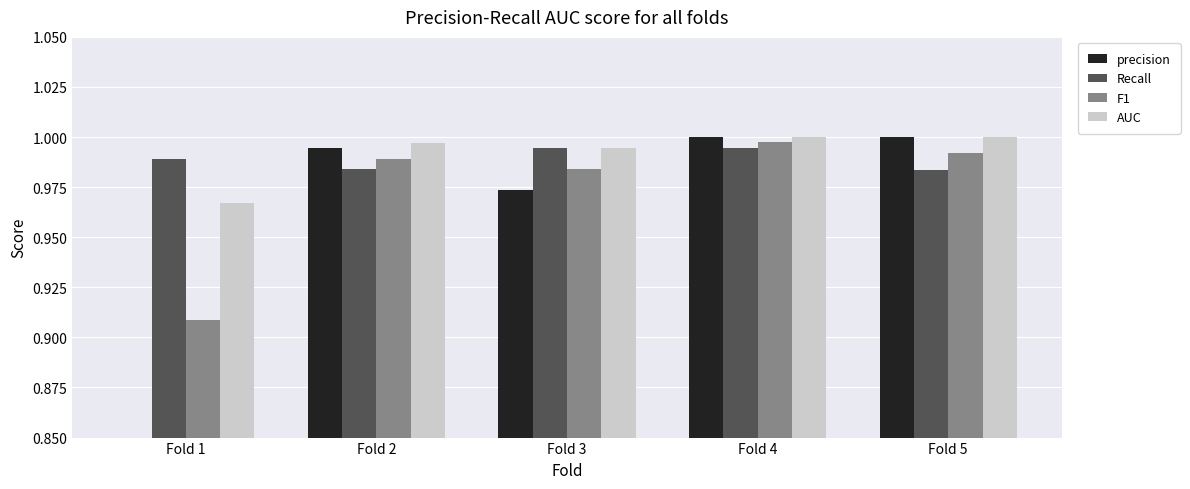

Is it true that F1 equals 1.0 at Fold 5?

True